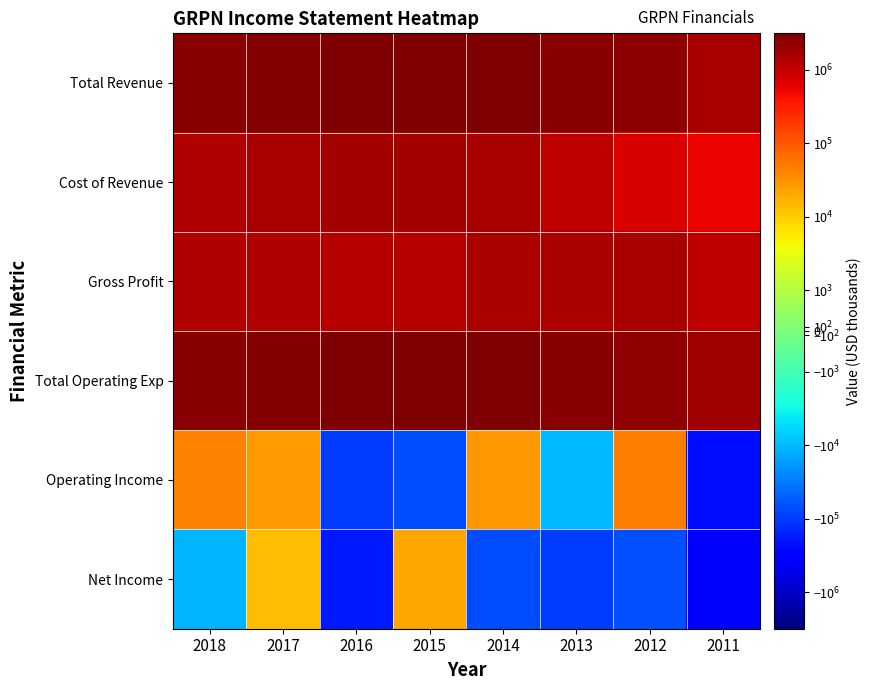

Reading left to right, transcribe all the data shown in this chart.

Total Revenue: 2018=2636700	2017=2843900	2016=3013600	2015=2954800	2014=3042100	2013=2573700	2012=2334500	2011=1610400
Cost of Revenue: 2018=1316100	2017=1510000	2016=1733000	2015=1667000	2014=1576800	2013=1072100	2012=718900	2011=517800
Gross Profit: 2018=1320600	2017=1333900	2016=1280700	2015=1287800	2014=1465300	2013=1501500	2012=1615500	2011=1092700
Total Operating Exp: 2018=2592900	2017=2817400	2016=3113900	2015=3025500	2014=3013500	2013=2583800	2012=2286300	2011=1838900
Operating Income: 2018=43900	2017=26500	2016=-100200	2015=-70700	2014=28700	2013=-10200	2012=48100	2011=-228500
Net Income: 2018=-11100	2017=14000	2016=-194600	2015=20700	2014=-73100	2013=-95400	2012=-67400	2011=-373500